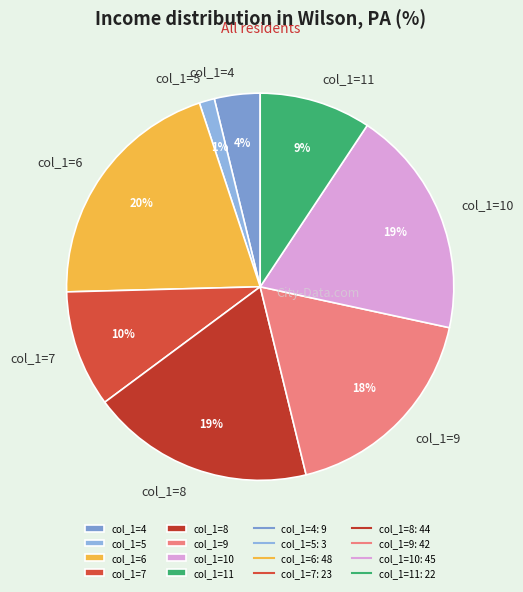

Is the sum of col_1=4 and col_1=9 greater than half?

No